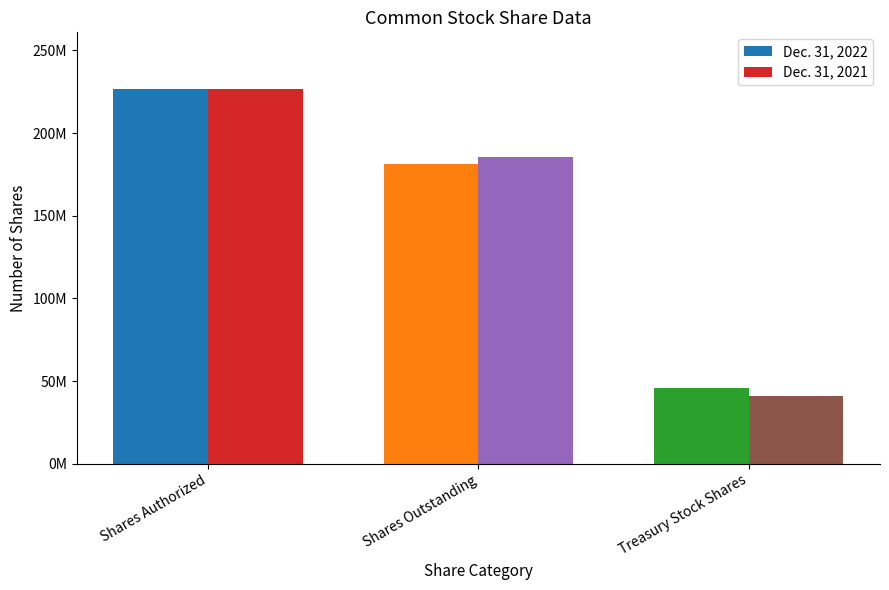

Reading left to right, list all the values displayed in this chart.

Dec. 31, 2022: Shares Authorized=226900000	Shares Outstanding=181200000	Treasury Stock Shares=45700000
Dec. 31, 2021: Shares Authorized=226900000	Shares Outstanding=185800000	Treasury Stock Shares=41100000